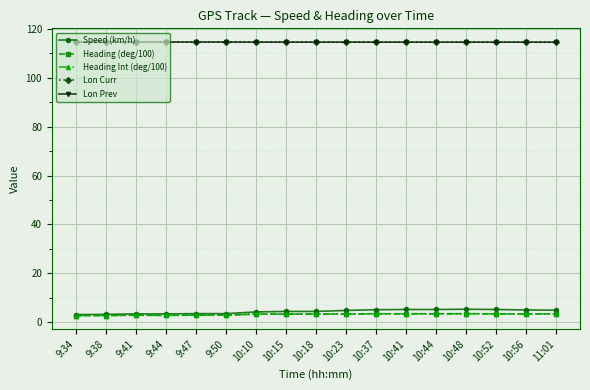

What position from the left is 10:44?

13